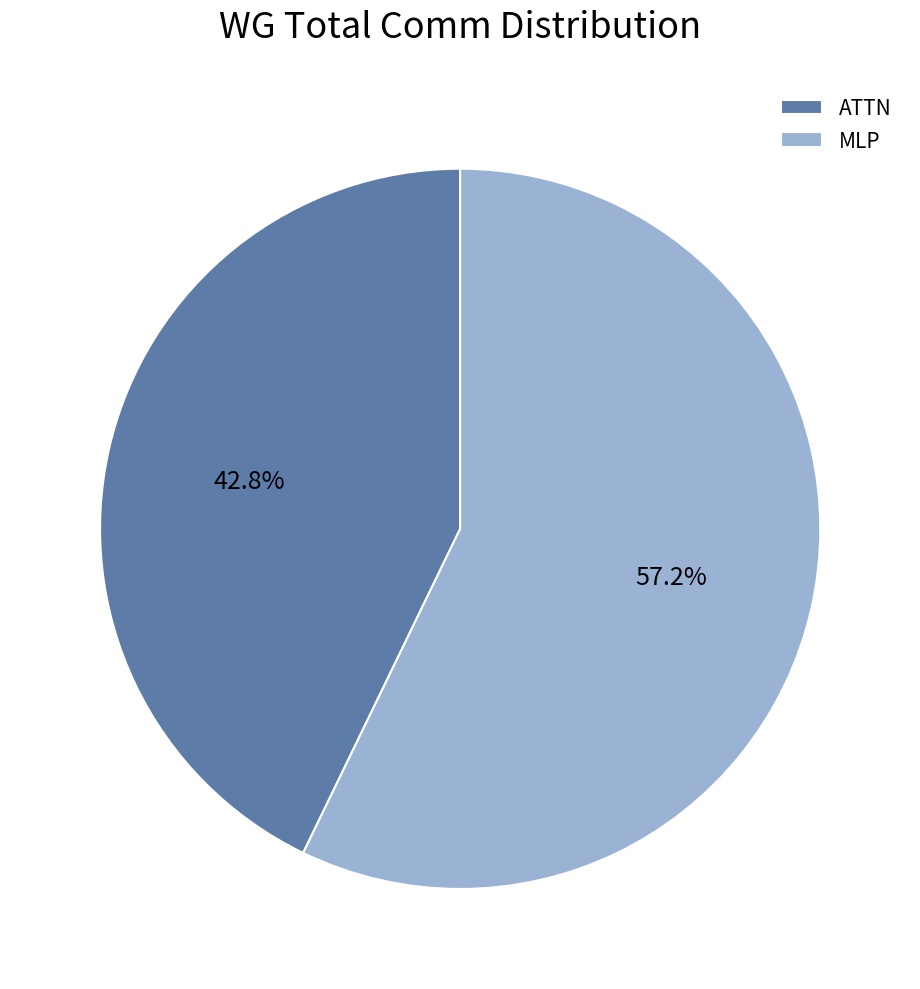

Is the sum of MLP and ATTN greater than half?

Yes